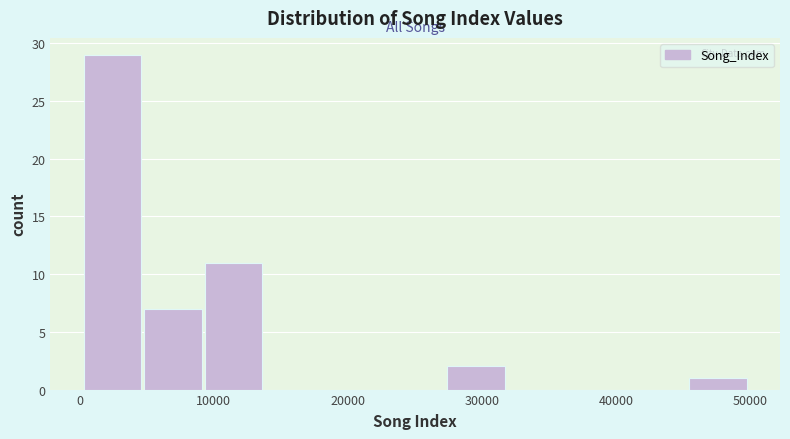

Reading left to right, transcribe this chart: for each bar, give the range it covers on the x-axis and its height. Neither the bar edges nor the heights are printed on the chart, so give them approximately, as read against the axes.

0 to 5000: 29
5000 to 9000: 7
9000 to 14000: 11
14000 to 18000: 0
18000 to 23000: 0
23000 to 27000: 0
27000 to 32000: 2
32000 to 36000: 0
36000 to 41000: 0
41000 to 45000: 0
45000 to 50000: 1